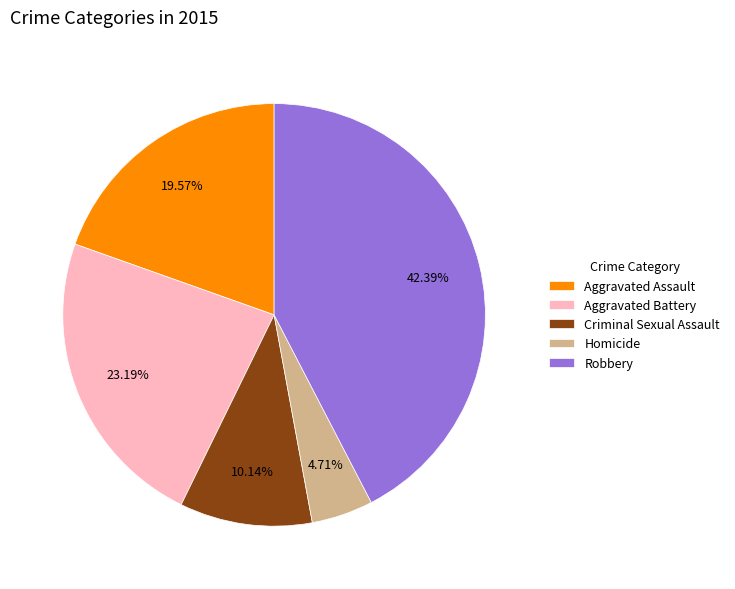

Which has a higher value, Aggravated Battery or Aggravated Assault?

Aggravated Battery